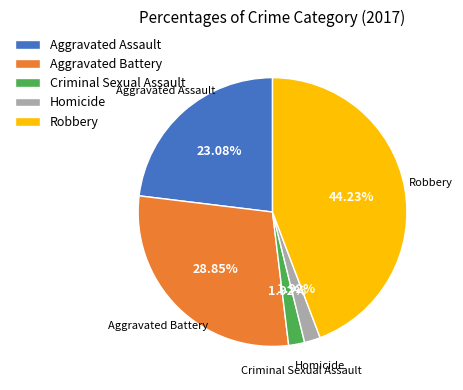

Is there any slice that represents more than half of the pie?

No